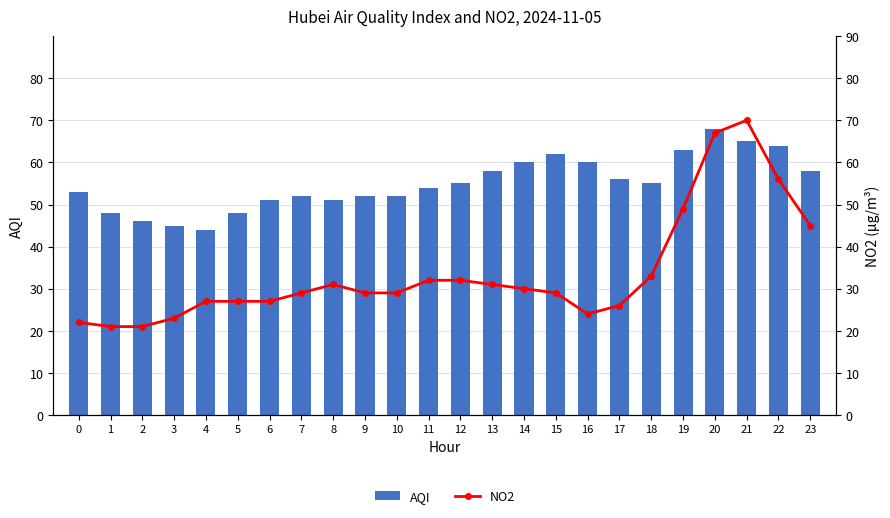

What are all the series names shown in the legend?

AQI, NO2